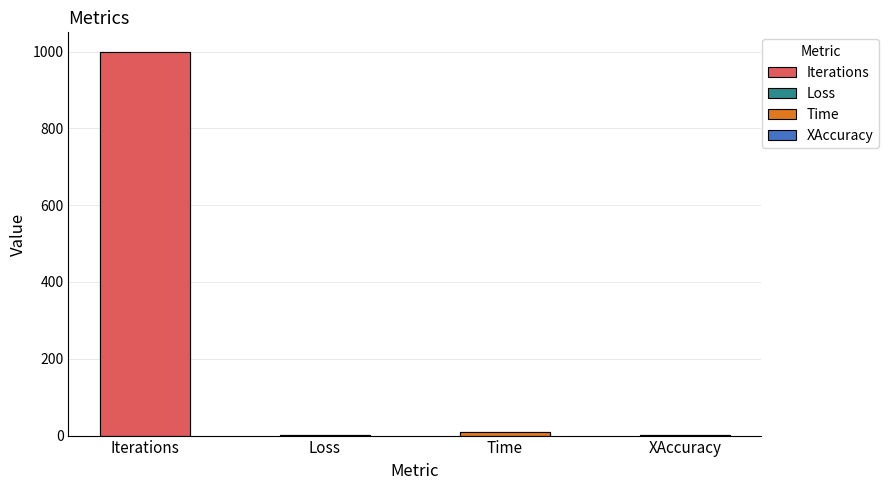

What is the sum of the values at Loss and XAccuracy?

1.2